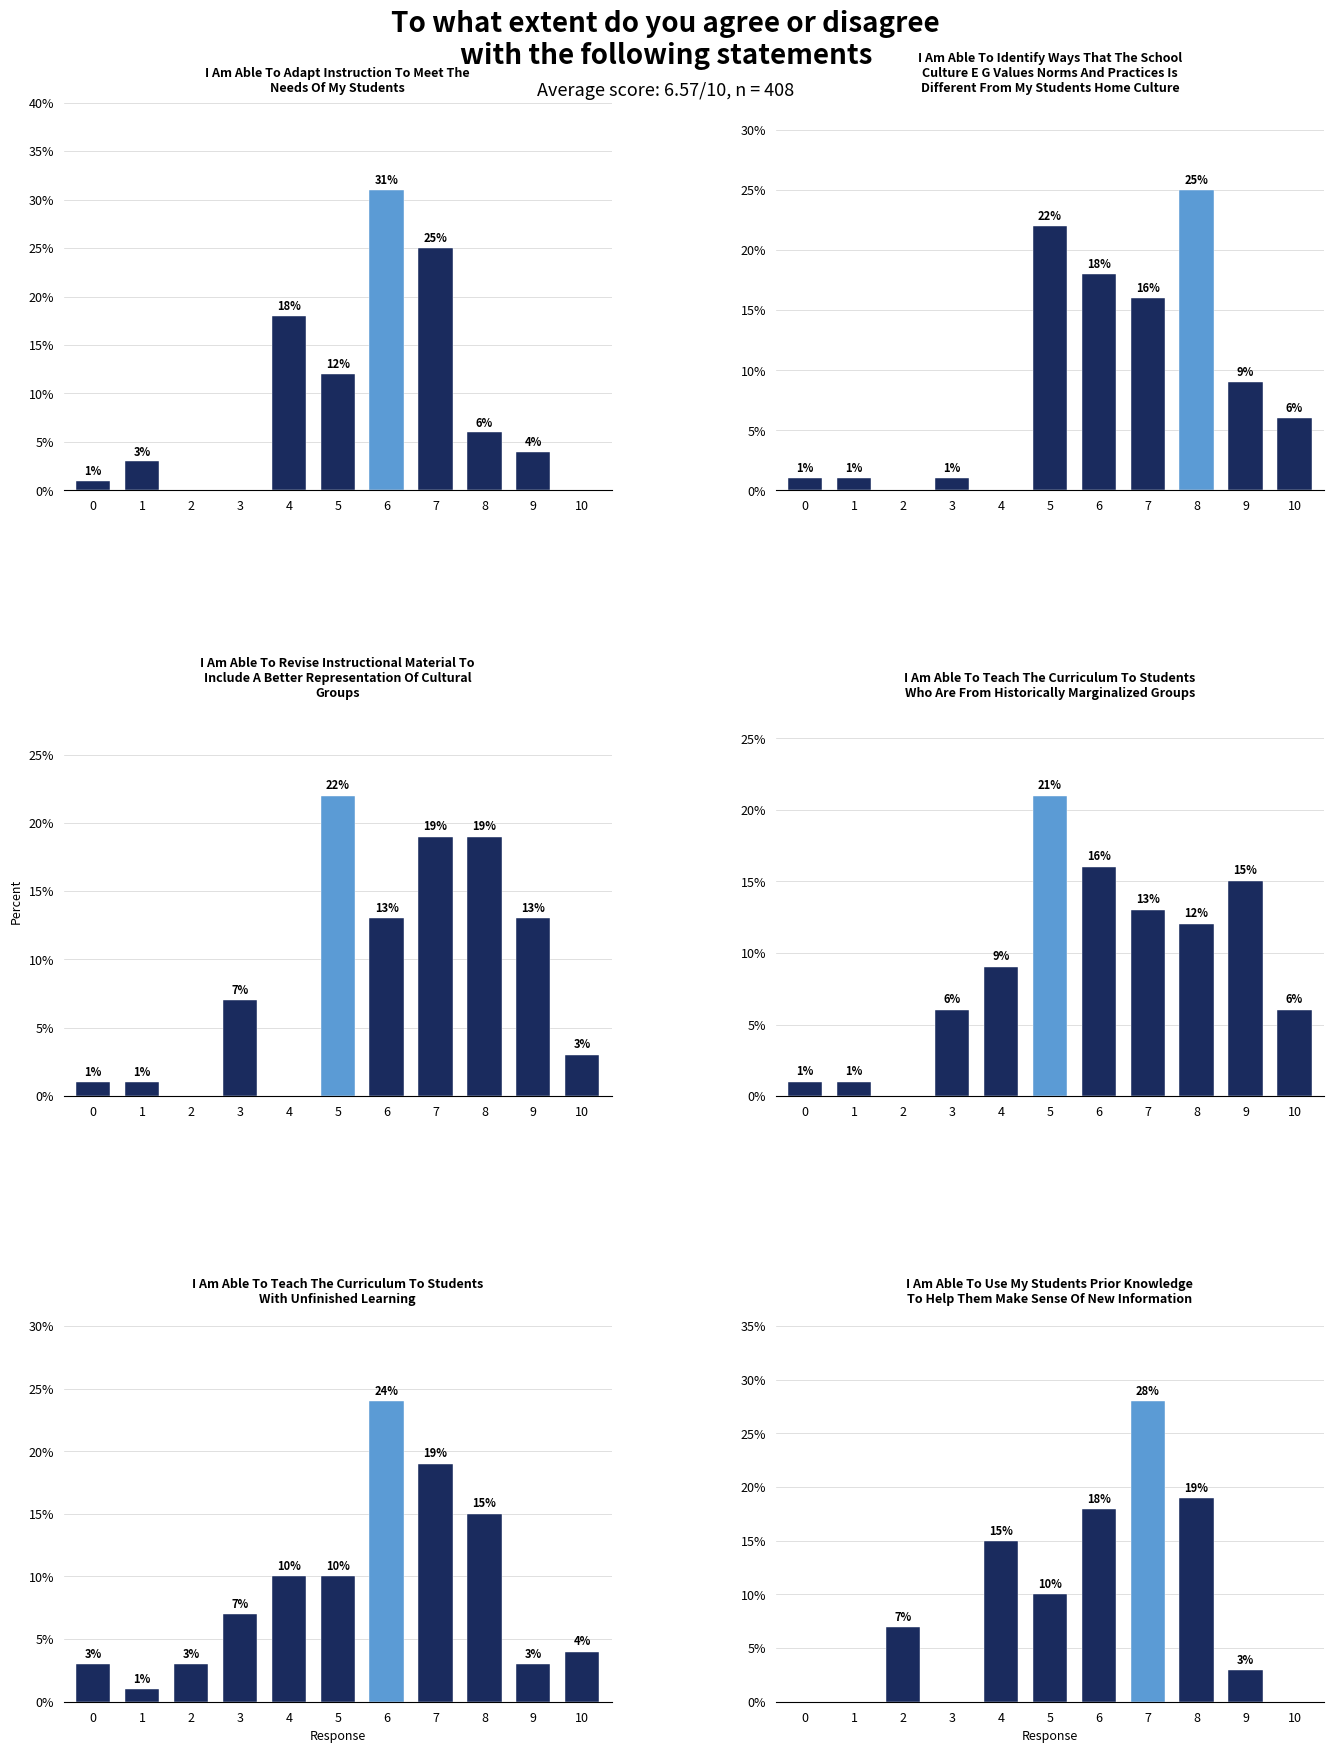

Which series has the widest spread of values?

Adapt Instruction